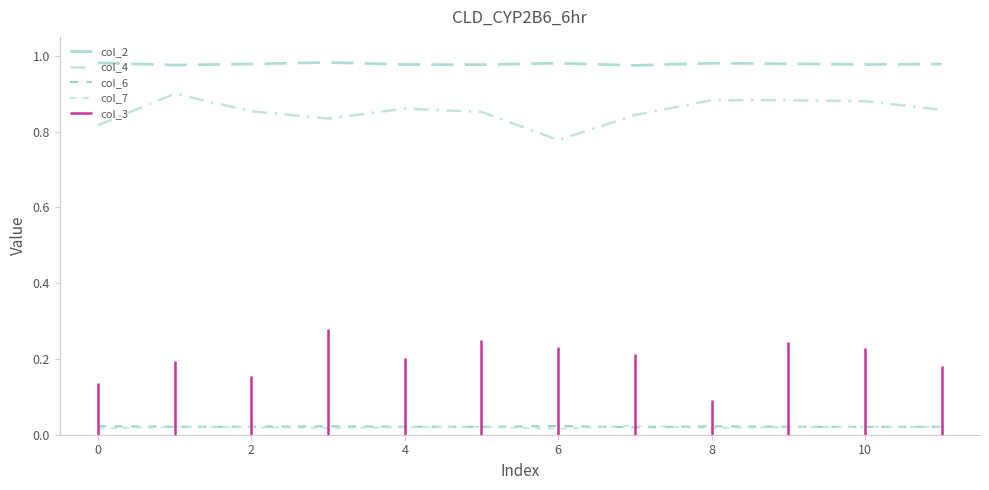

Reading left to right, extract all data points from this chart.

col_2: 1.0	1.0	1.0	1.0	1.0	1.0	1.0	1.0	1.0	1.0	1.0	1.0
col_4: 0.8	0.9	0.9	0.8	0.9	0.9	0.8	0.8	0.9	0.9	0.9	0.9
col_6: 0.0	0.0	0.0	0.0	0.0	0.0	0.0	0.0	0.0	0.0	0.0	0.0
col_7: 0.0	0.0	0.0	0.0	0.0	0.0	0.0	0.0	0.0	0.0	0.0	0.0